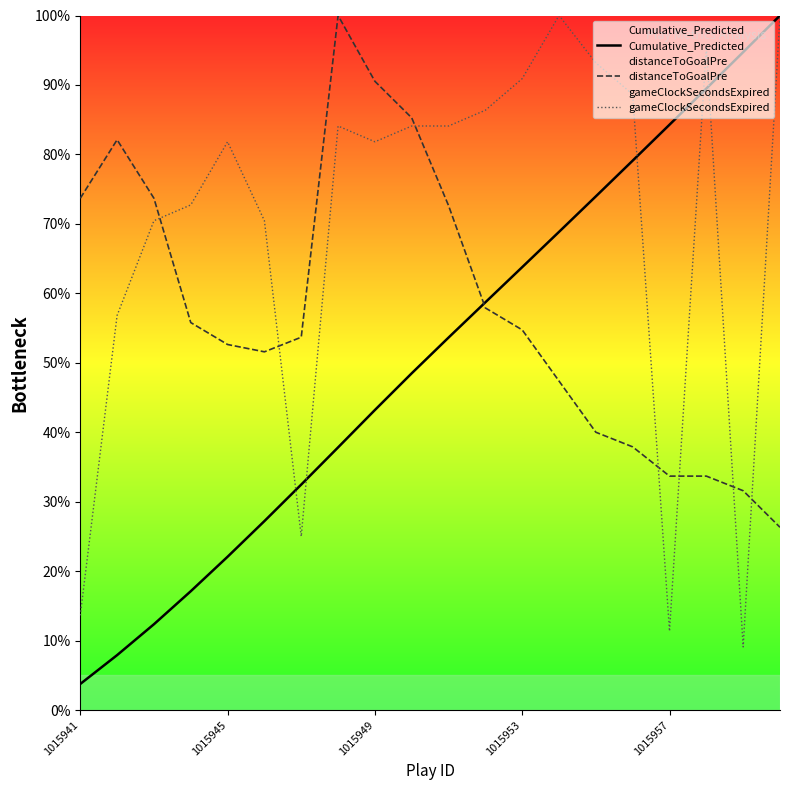

Which category has the highest value in the gameClockSecondsExpired series?

13